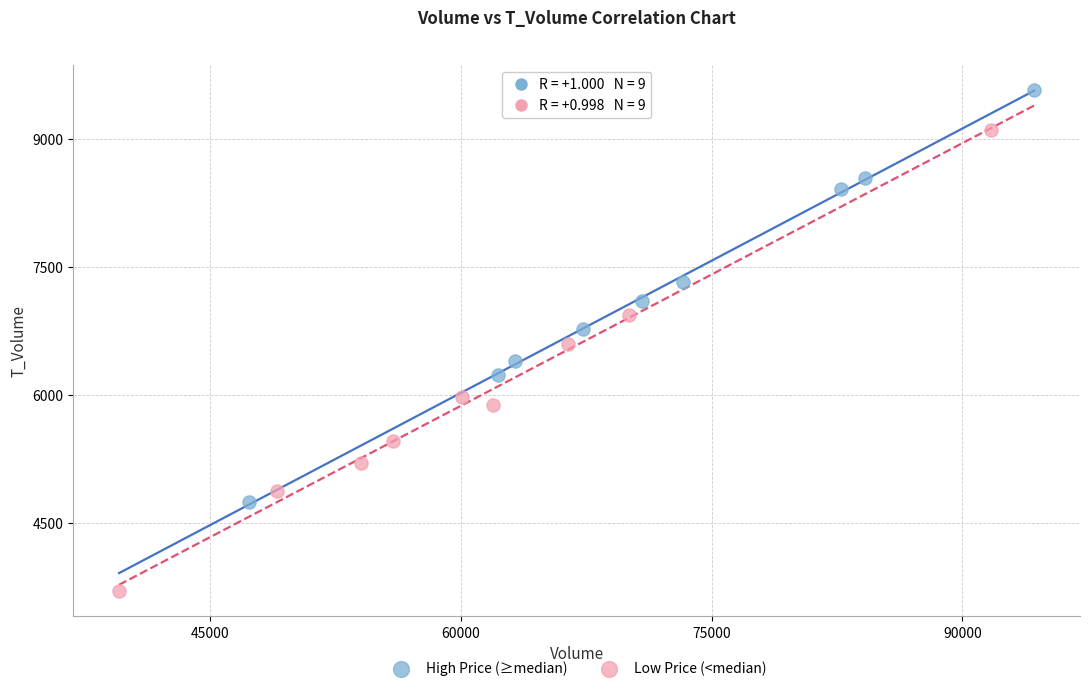

Which series contains the highest Y value?

High Price (≥median)